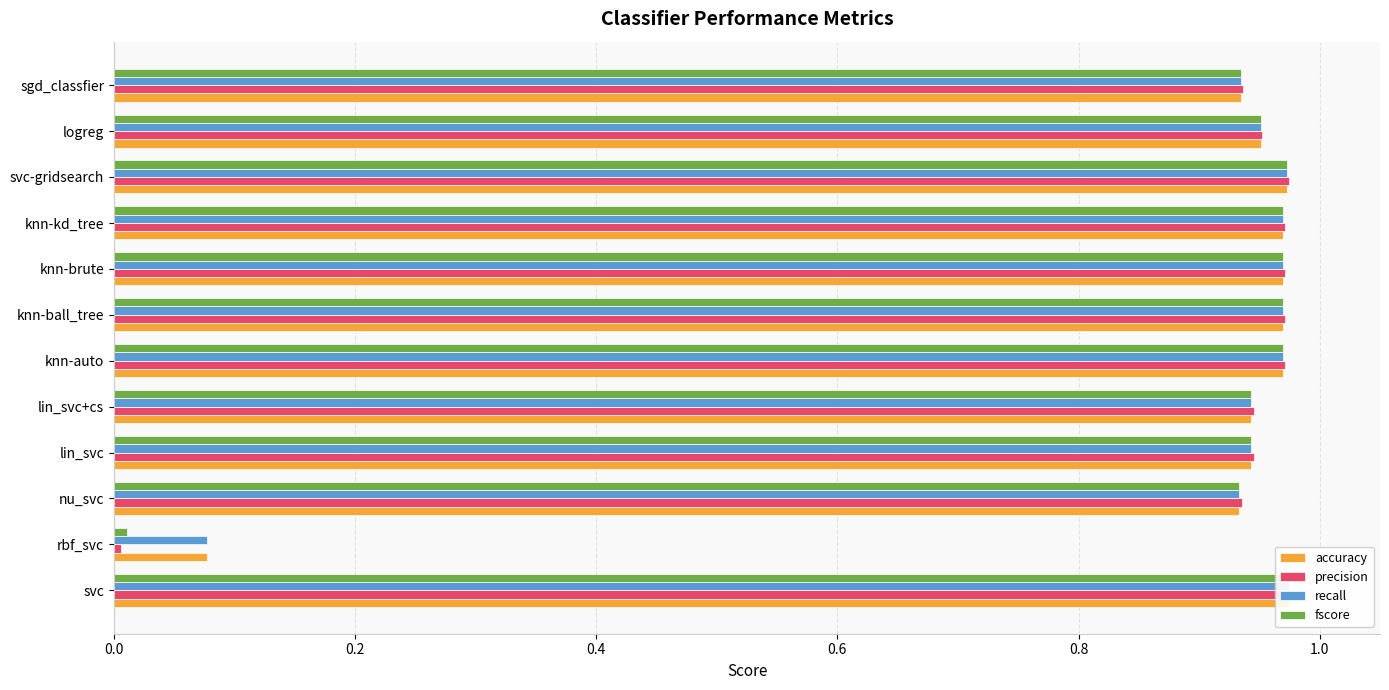

Rank the series at sgd_classfier from lowest to highest value.

accuracy, recall, fscore, precision